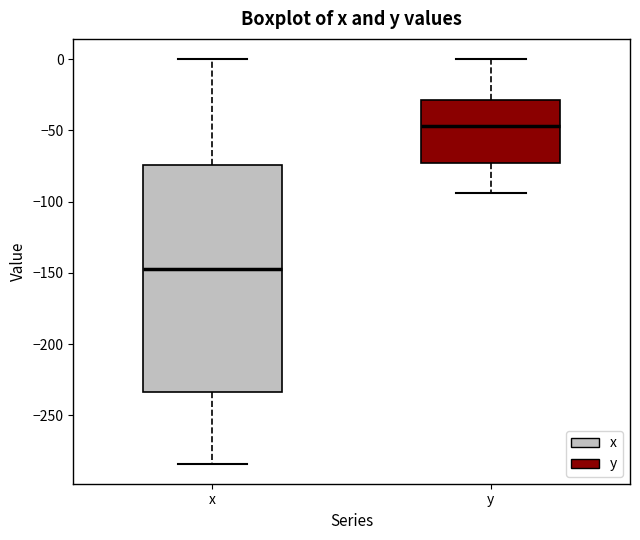

Reading left to right, read every box against the y-axis: the position of its median line, the range the box covers, and the ends of its whiskers. The values are not printed on the chart, so give them approximately, as read against the axis.

x: median -145, box -235 to -75, whiskers -285 to 0
y: median -45, box -75 to -30, whiskers -95 to 0